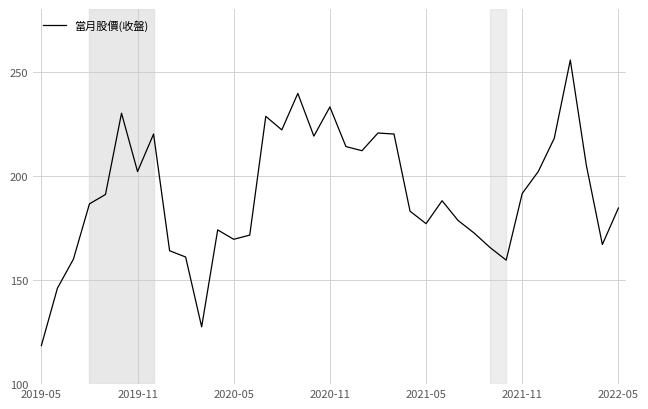

What is the maximum value shown in the chart?

255.5